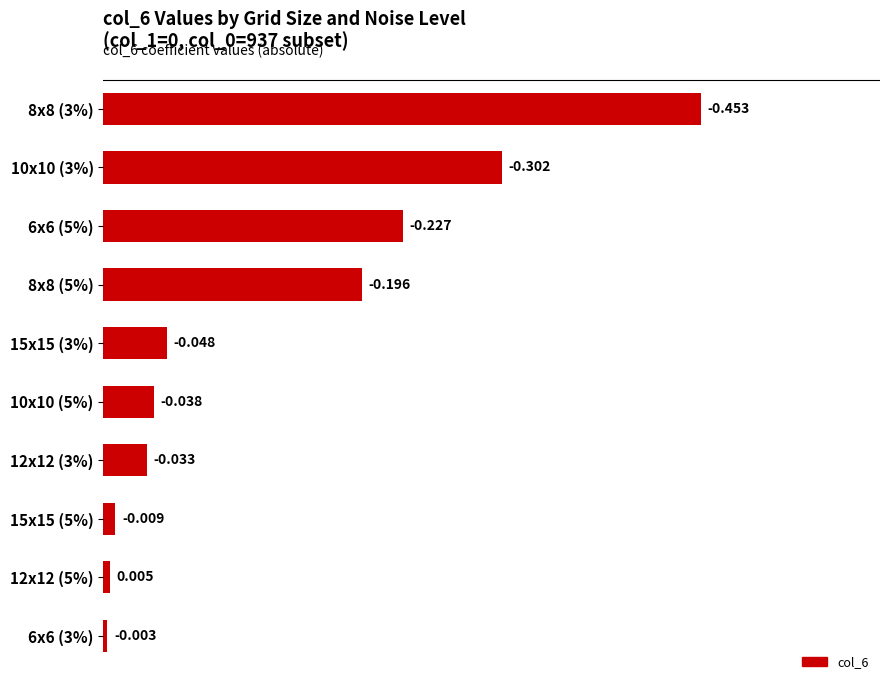

Are the bars horizontal?

Yes